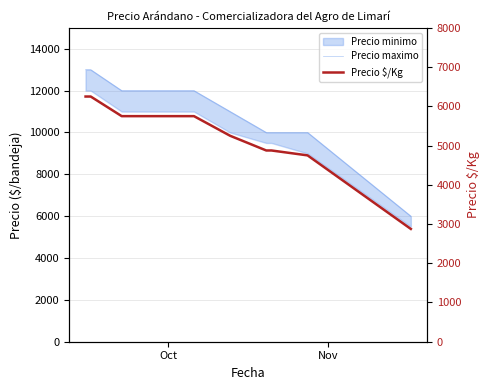

At which category is the sum across all series the highest?

Oct